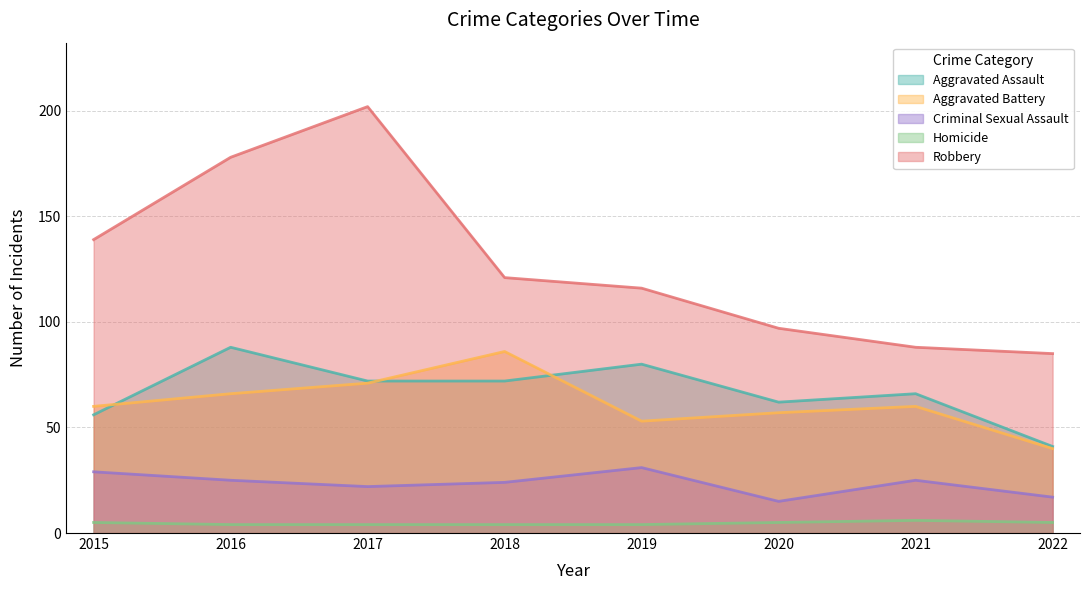

Reading right to left, transcribe all the data shown in this chart.

Aggravated Assault: 2022=41	2021=66	2020=62	2019=80	2018=72	2017=72	2016=88	2015=56
Aggravated Battery: 2022=40	2021=60	2020=57	2019=53	2018=86	2017=71	2016=66	2015=60
Criminal Sexual Assault: 2022=17	2021=25	2020=15	2019=31	2018=24	2017=22	2016=25	2015=29
Homicide: 2022=5	2021=6	2020=5	2019=4	2018=4	2017=4	2016=4	2015=5
Robbery: 2022=85	2021=88	2020=97	2019=116	2018=121	2017=202	2016=178	2015=139